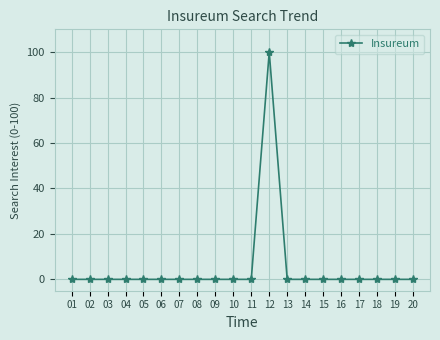

What is the average value?

5